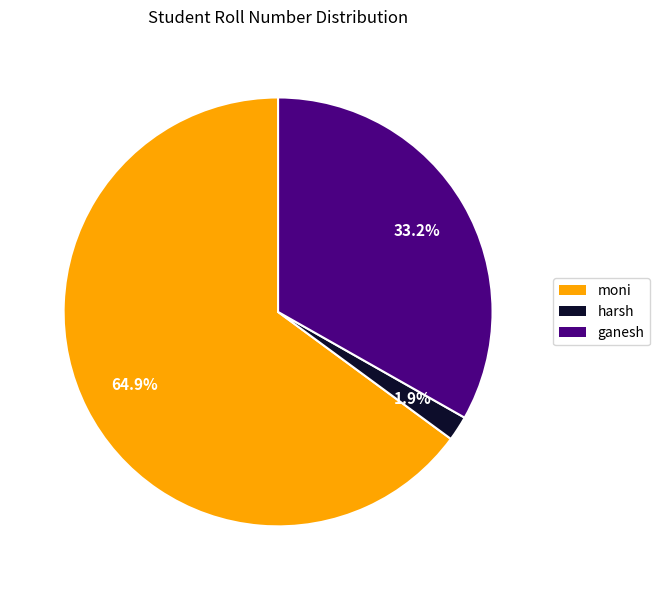

Is there any slice that represents more than half of the pie?

Yes